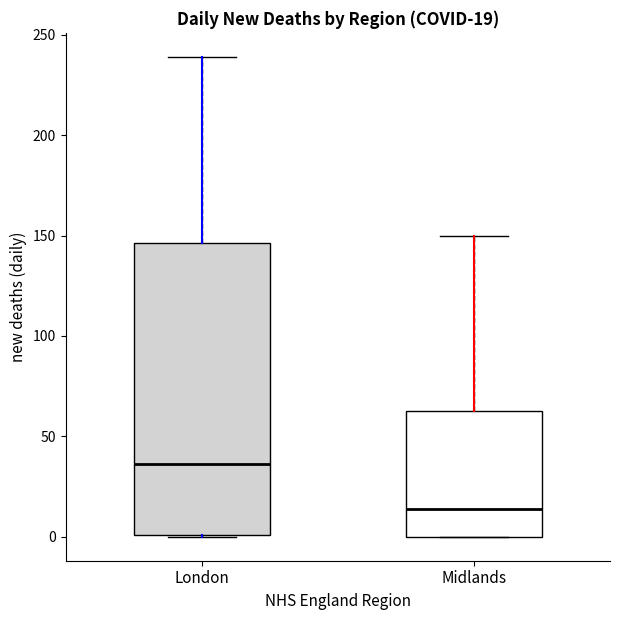

Which box has the highest median line?

London